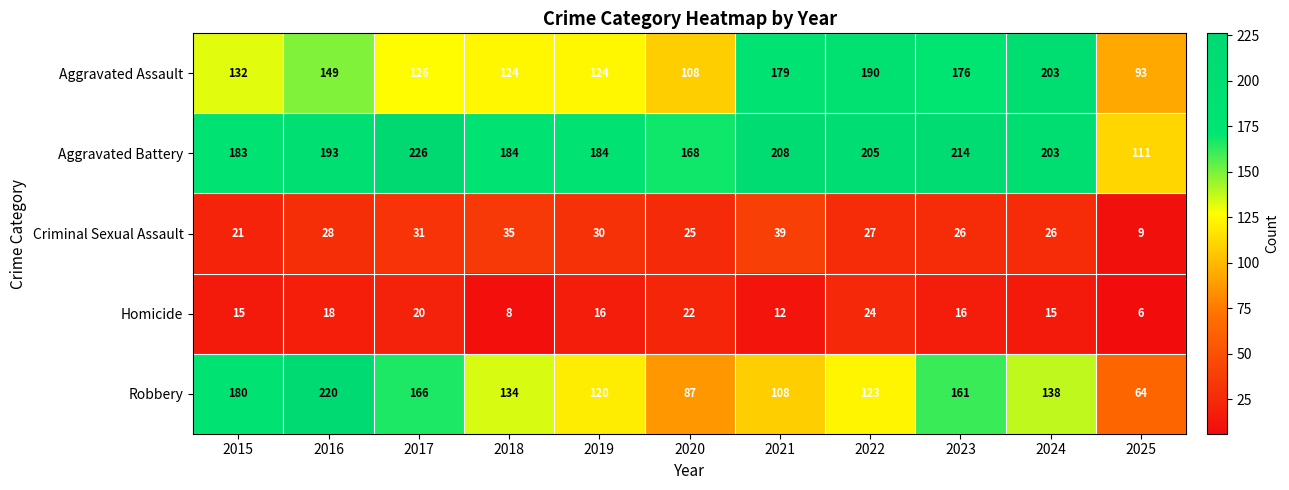

What is the difference between the second highest and minimum values in the Criminal Sexual Assault series?

26